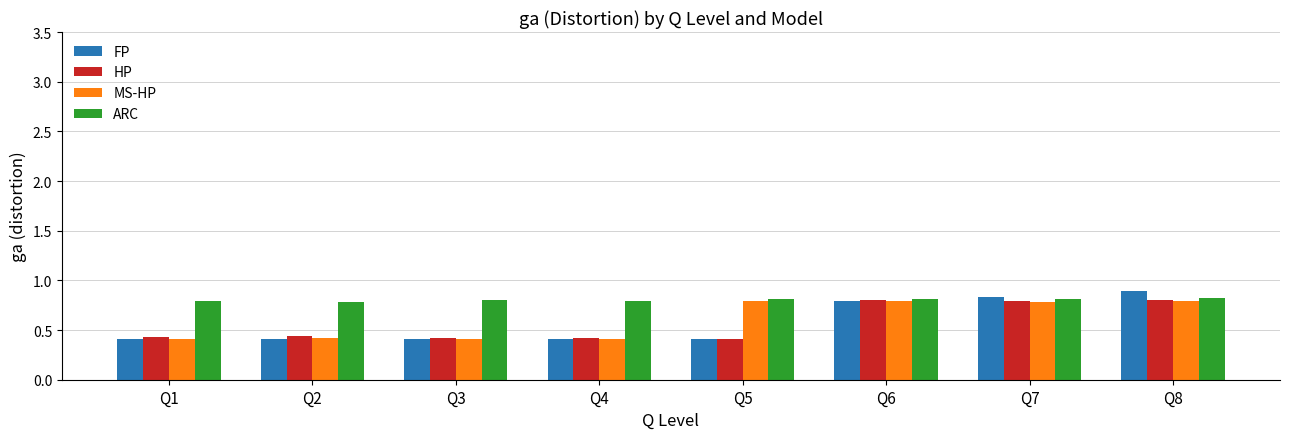

Which series has the largest total across all categories?

ARC